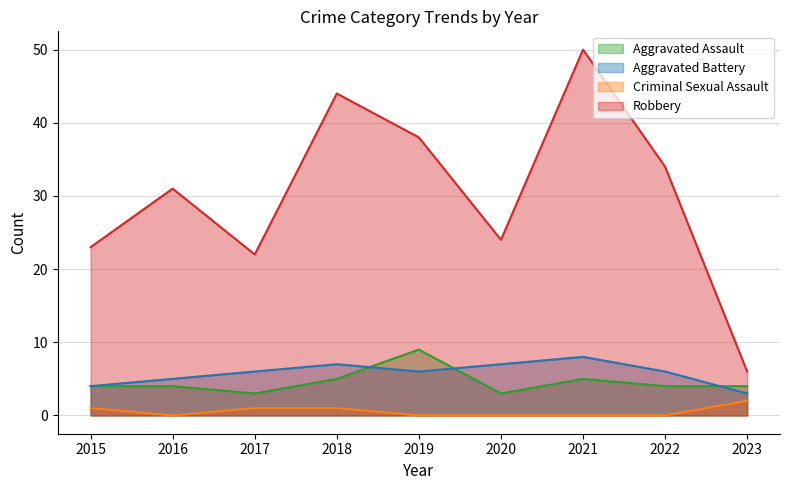

Read the Aggravated Assault value at 2016.

4